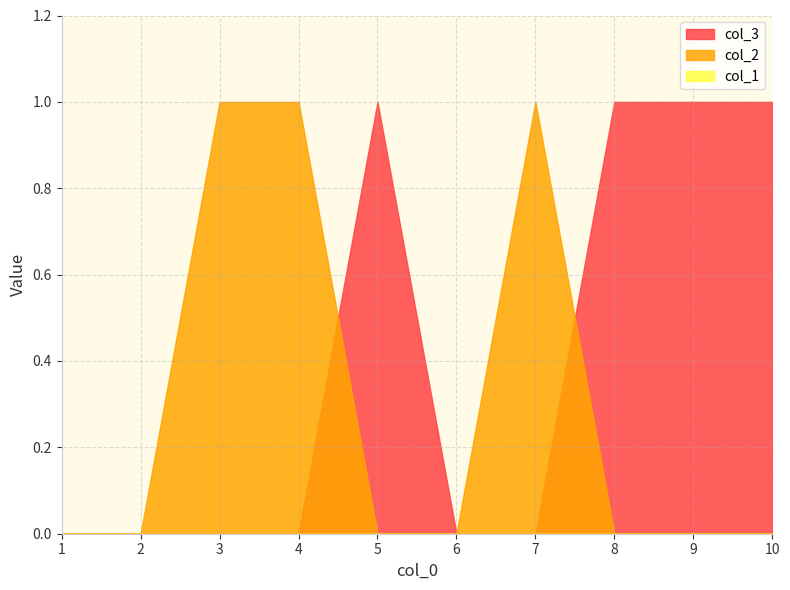

Which series has the largest total across all categories?

col_3